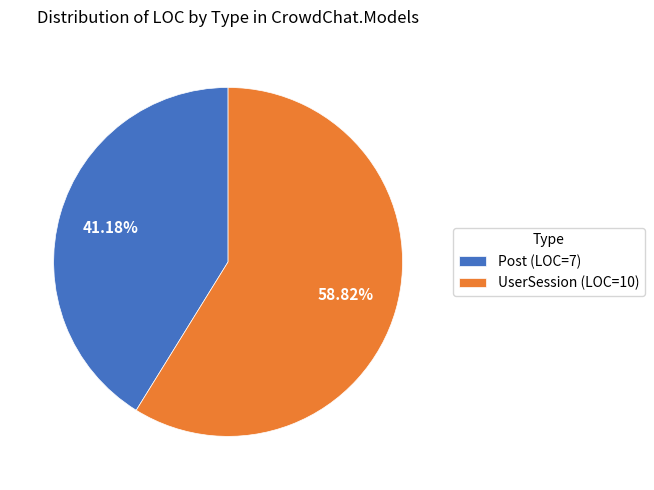

Count the number of slices in the pie.

2